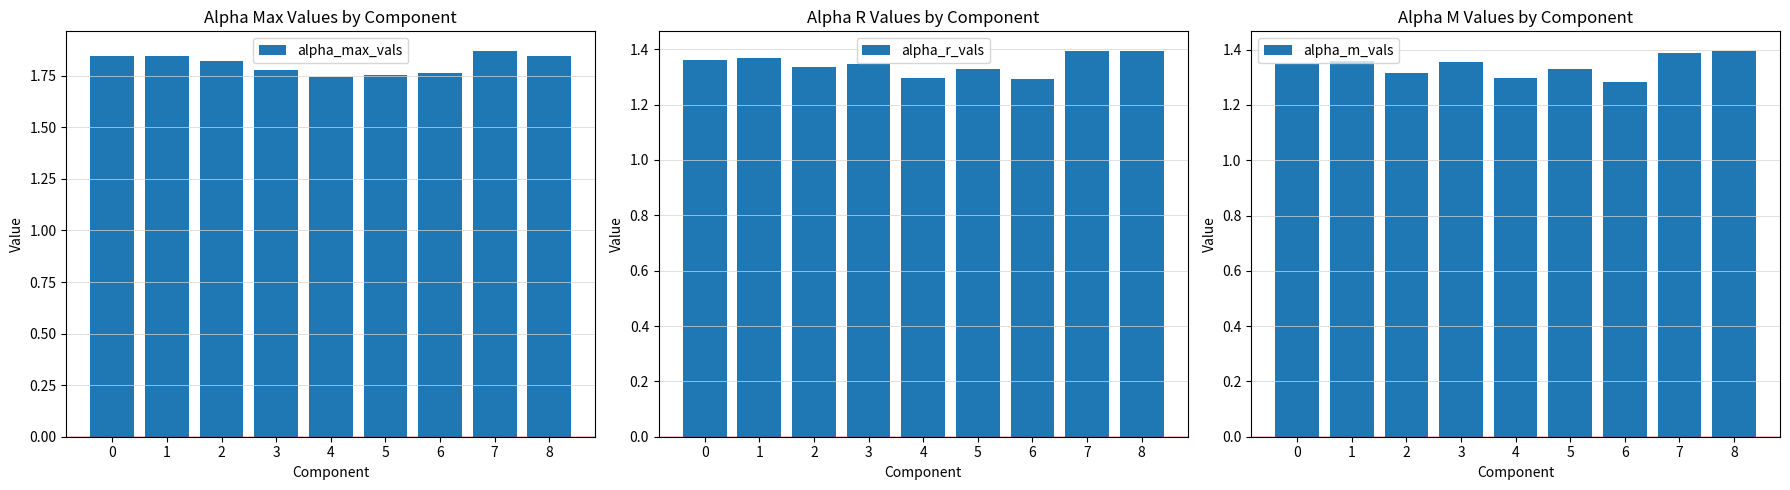

True or false: alpha_r_vals has a value of 2.1 at 4.

False